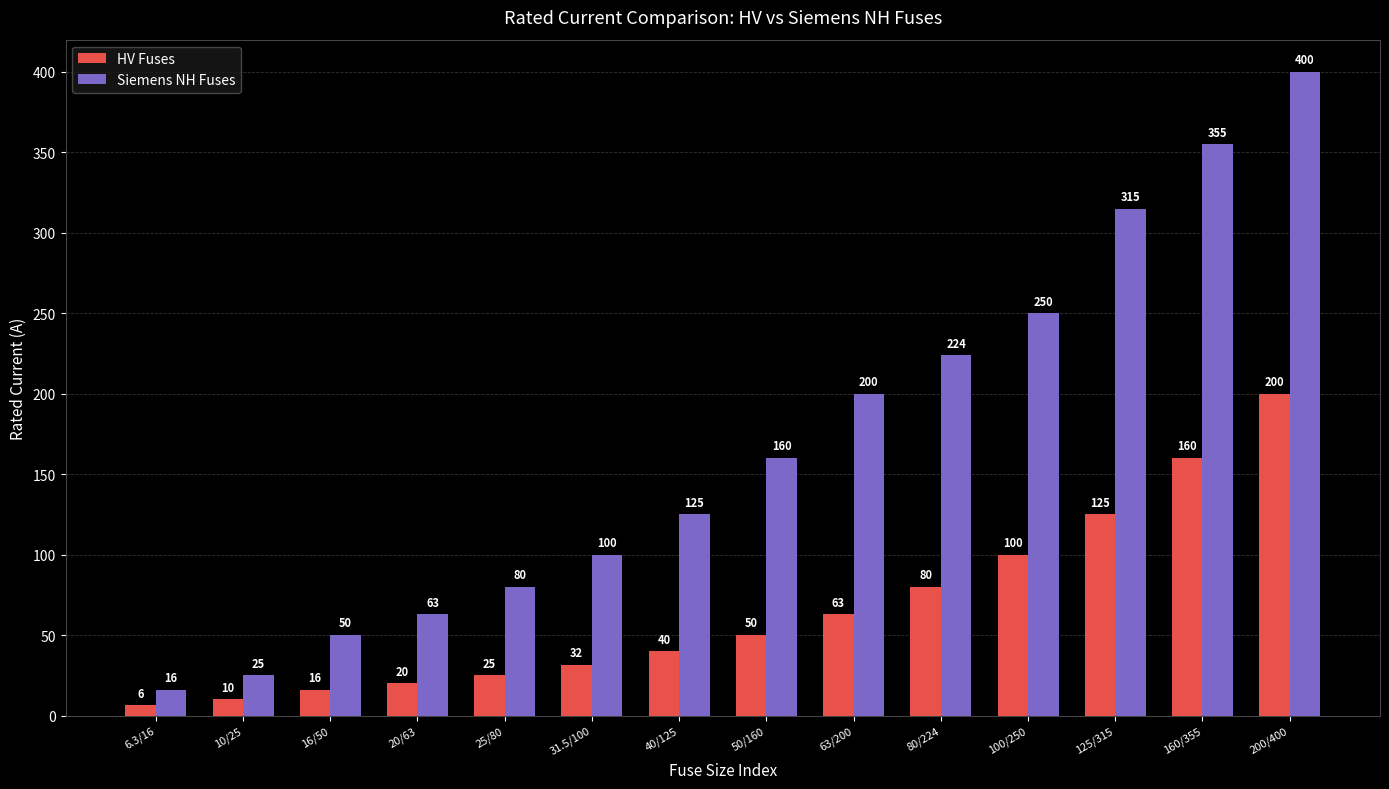

List the series in order of their peak value, highest first.

Siemens NH Fuses, HV Fuses